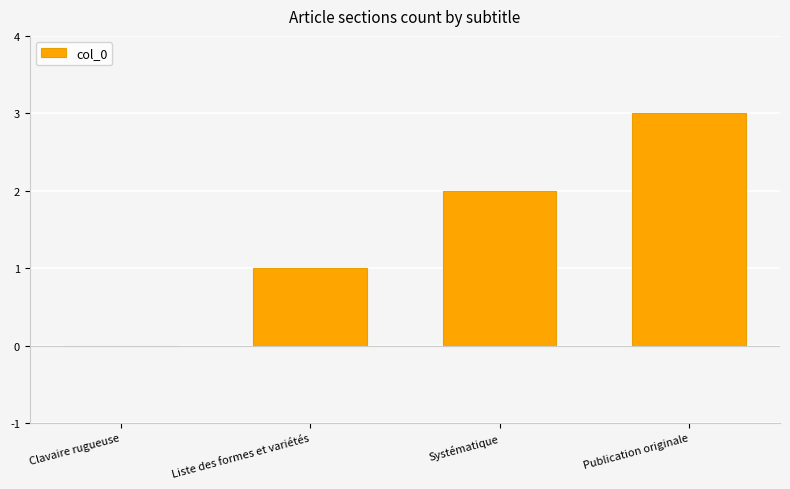

True or false: the data shows 2 at Liste des formes et variétés.

False